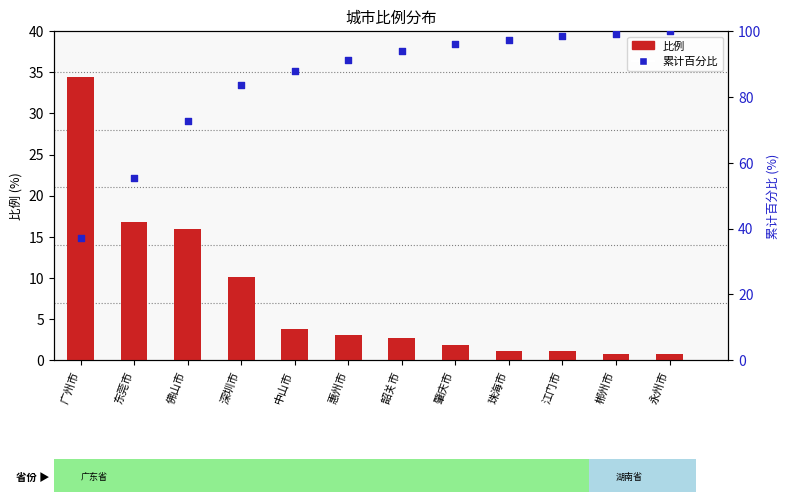

What is the total value across all series at 中山市?

91.6